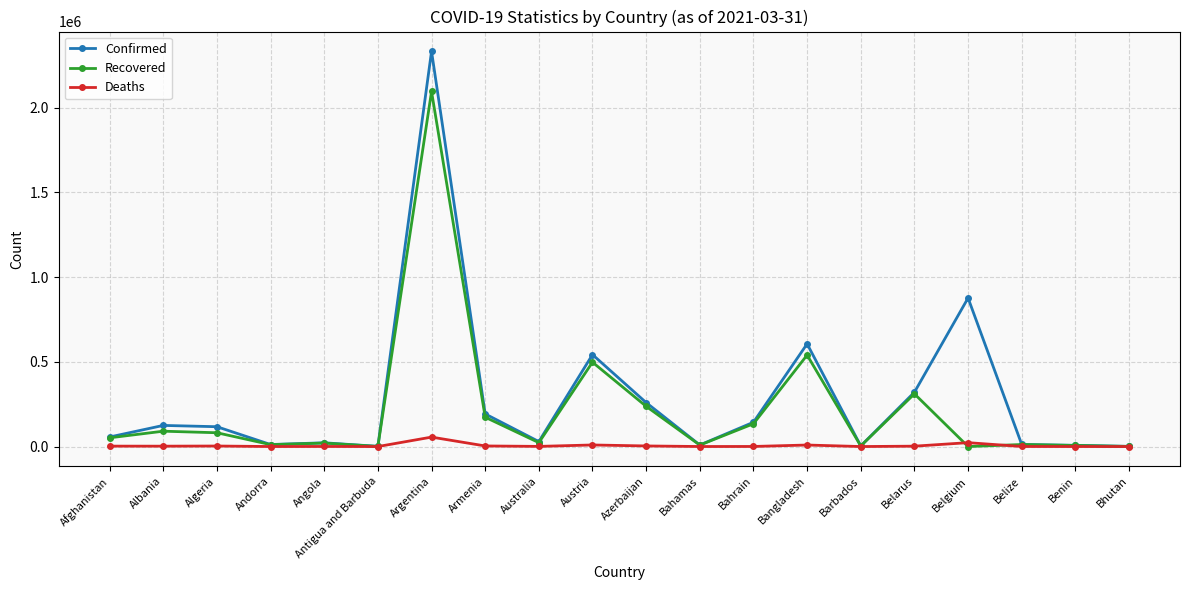

In Confirmed, how many points are higher than both neighbors (excluding endpoints)?

6